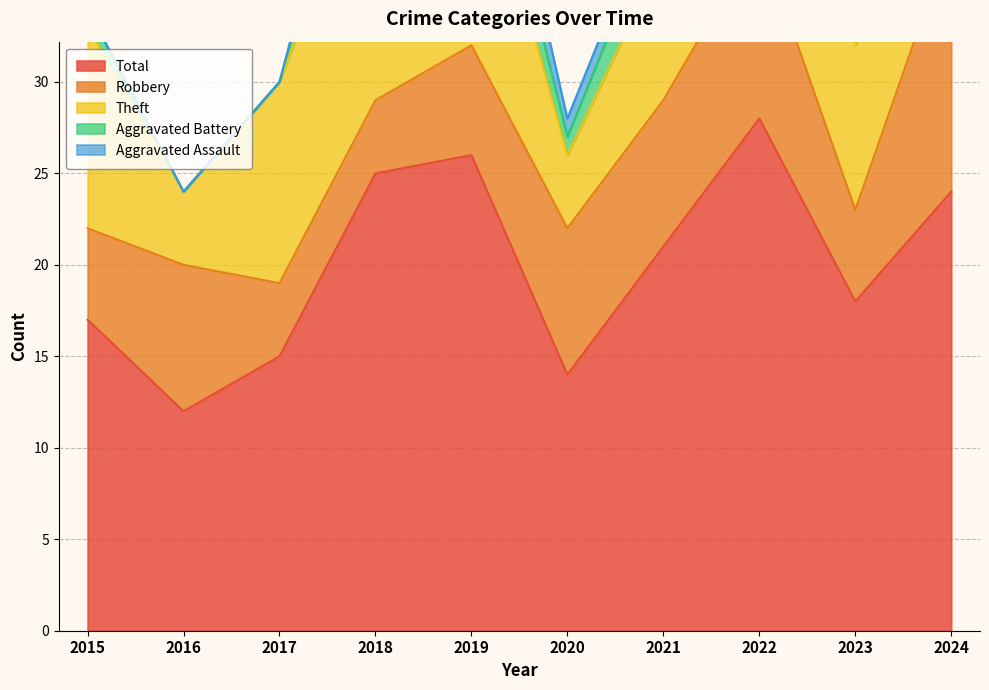

What is the highest value of the Total series?

28